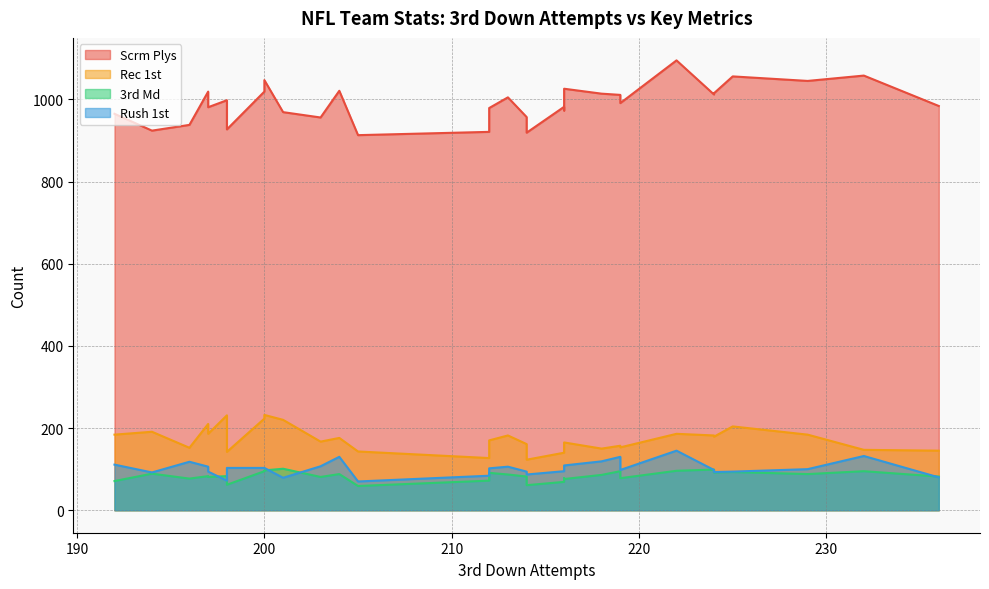

True or false: Rec 1st has more than 0 interior local peaks.

True